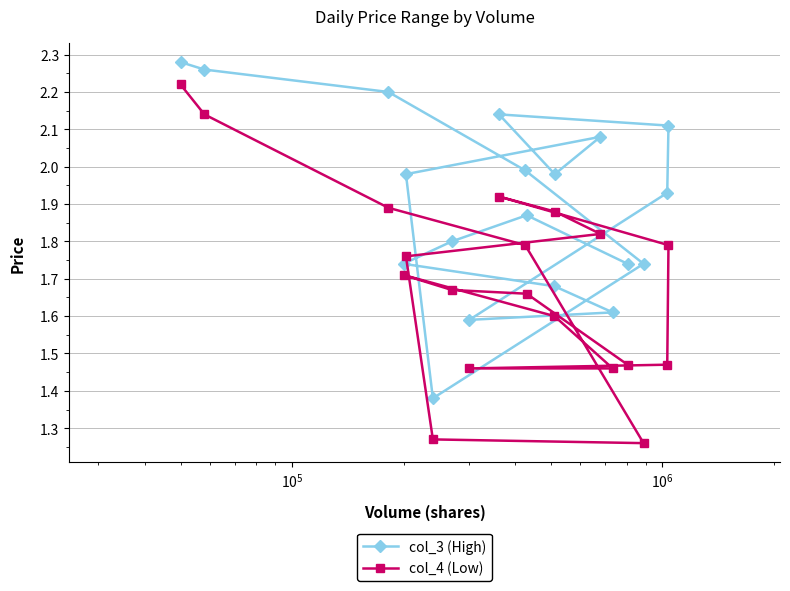

What is the difference between the second highest and second lowest values in the col_4 (Low) series?

0.9